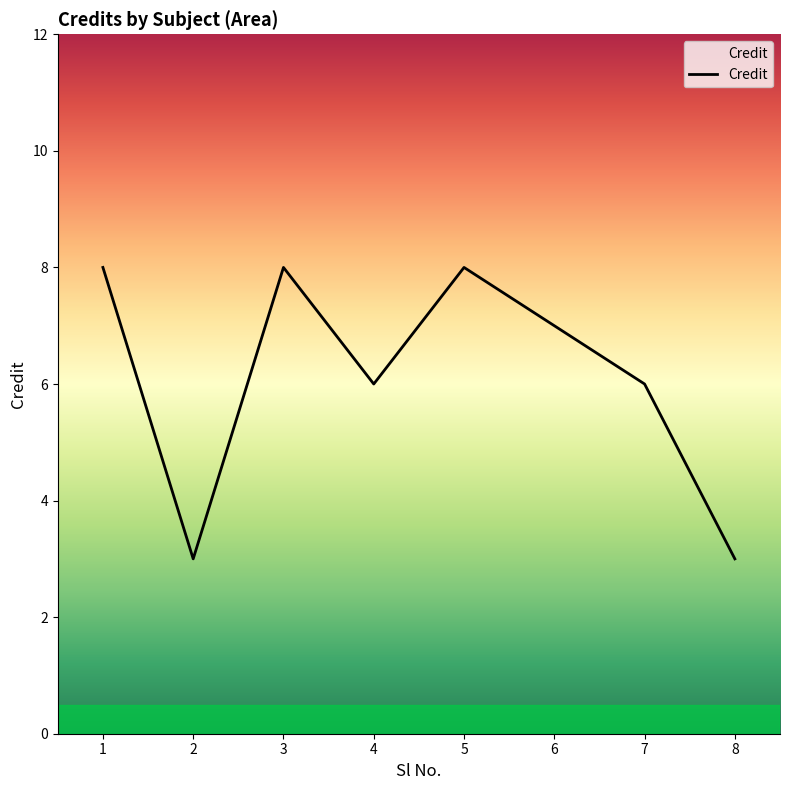

True or false: the data shows 4 at 8.

False